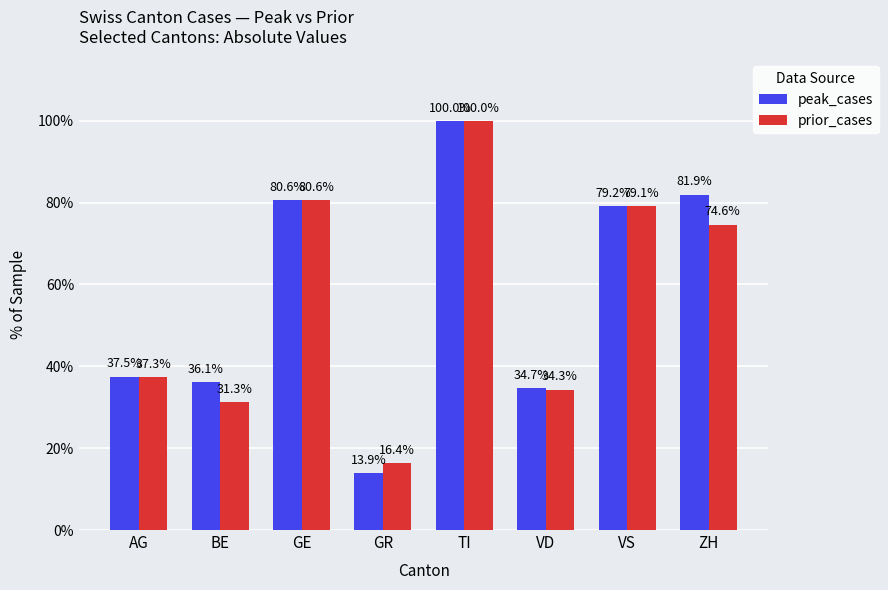

What is the minimum value shown in the chart?

13.9